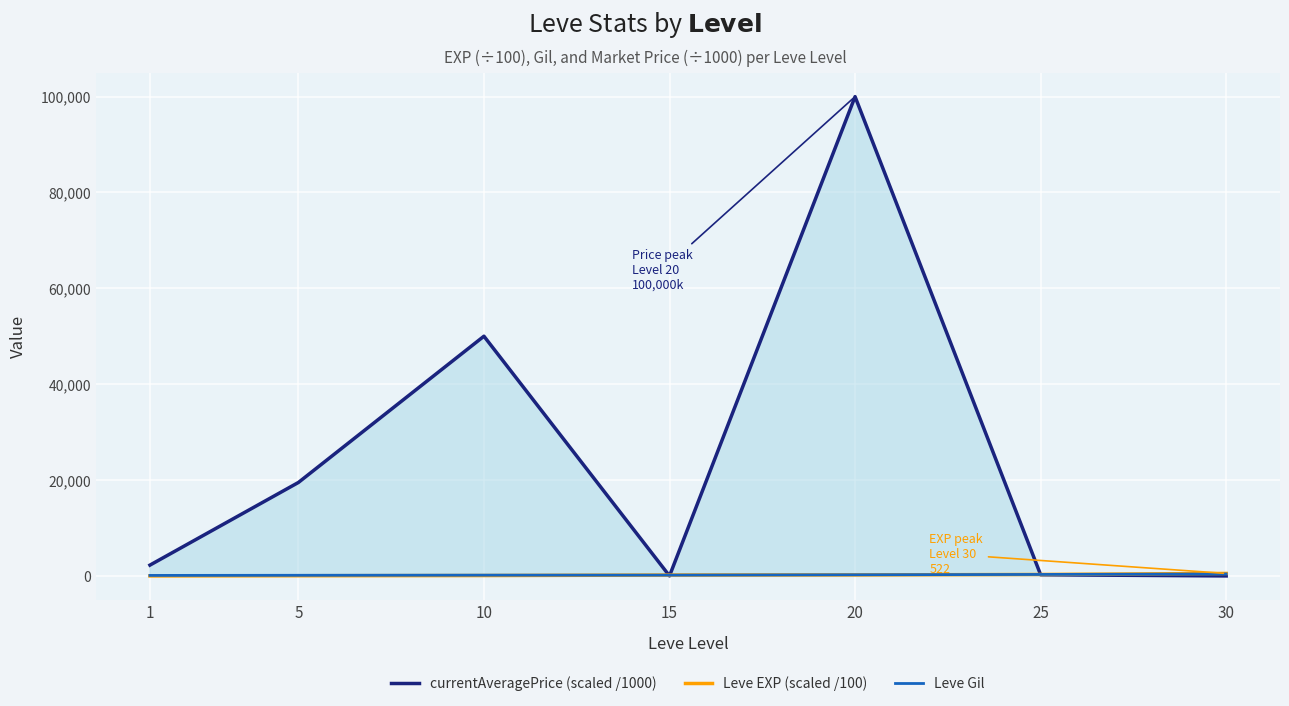

Is the value of Leve Gil at 15 greater than the value of currentAveragePrice (scaled /1000) at 20?

No